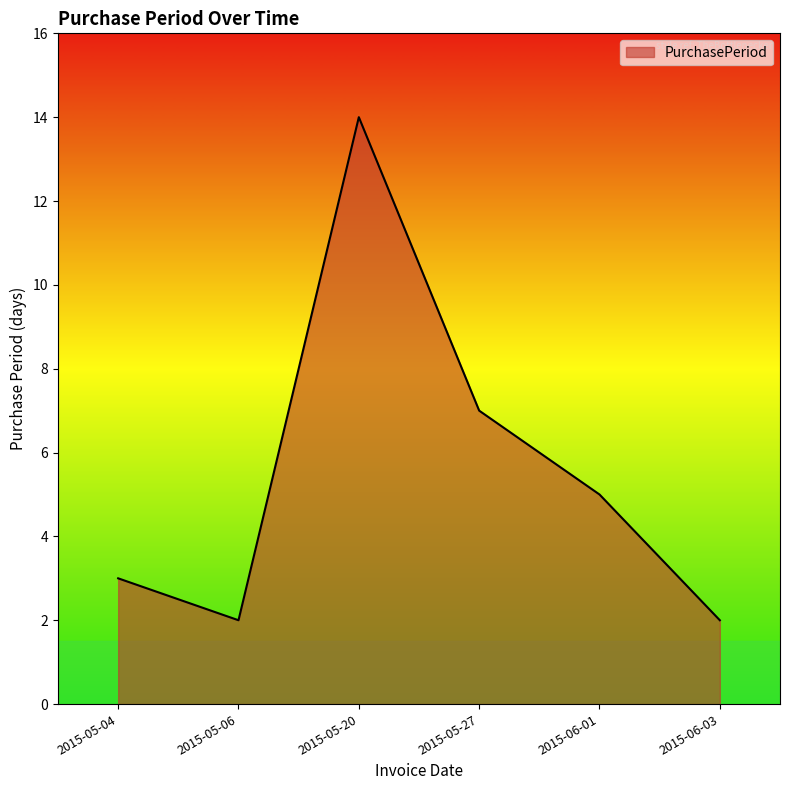

What position from the left is 2015-06-03?

6